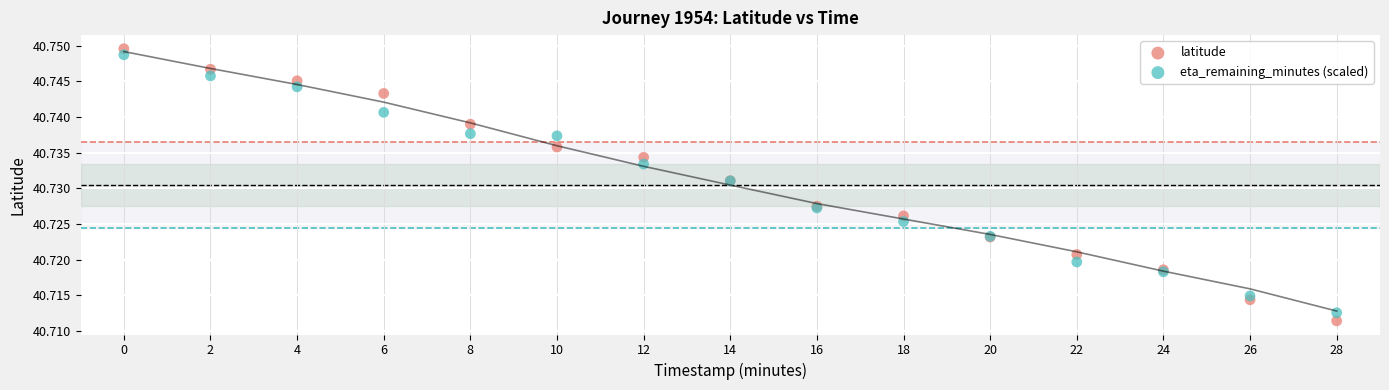

Which series has the widest spread of Y values?

latitude